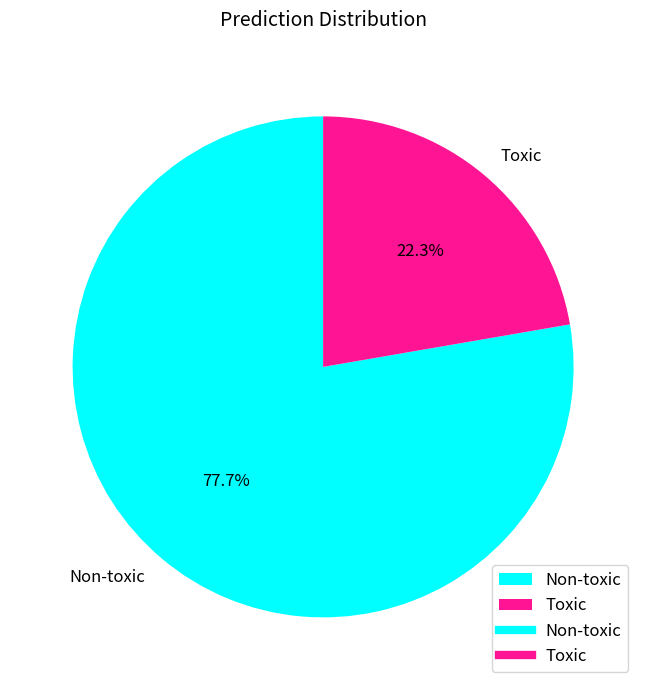

Approximately how many times larger is the value at Toxic compared to Non-toxic?

0.3